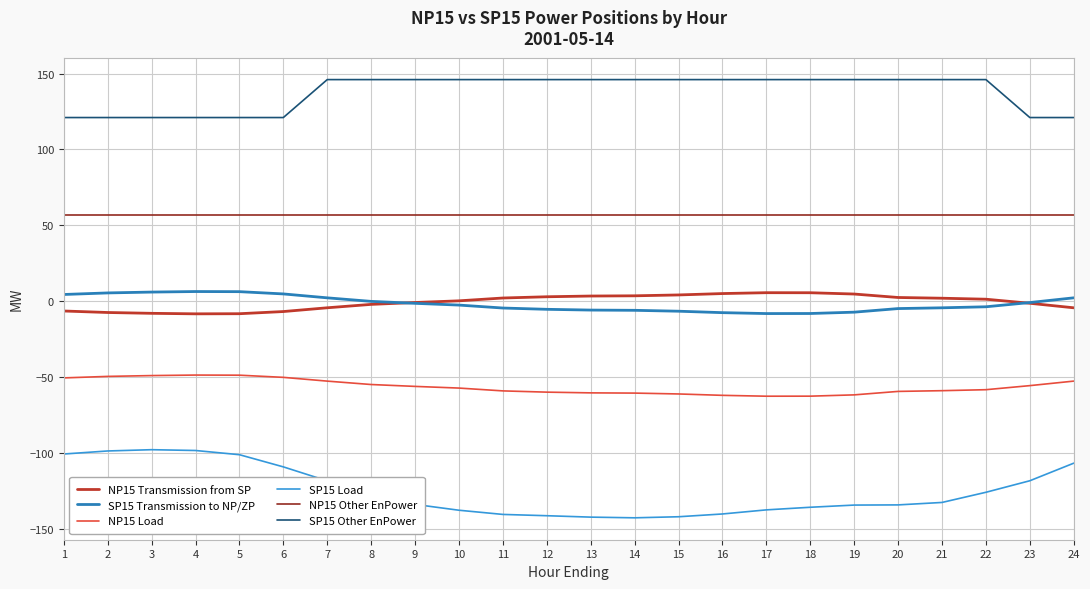

Is the value of SP15 Transmission to NP/ZP at 1 greater than the value of NP15 Transmission from SP at 8?

Yes